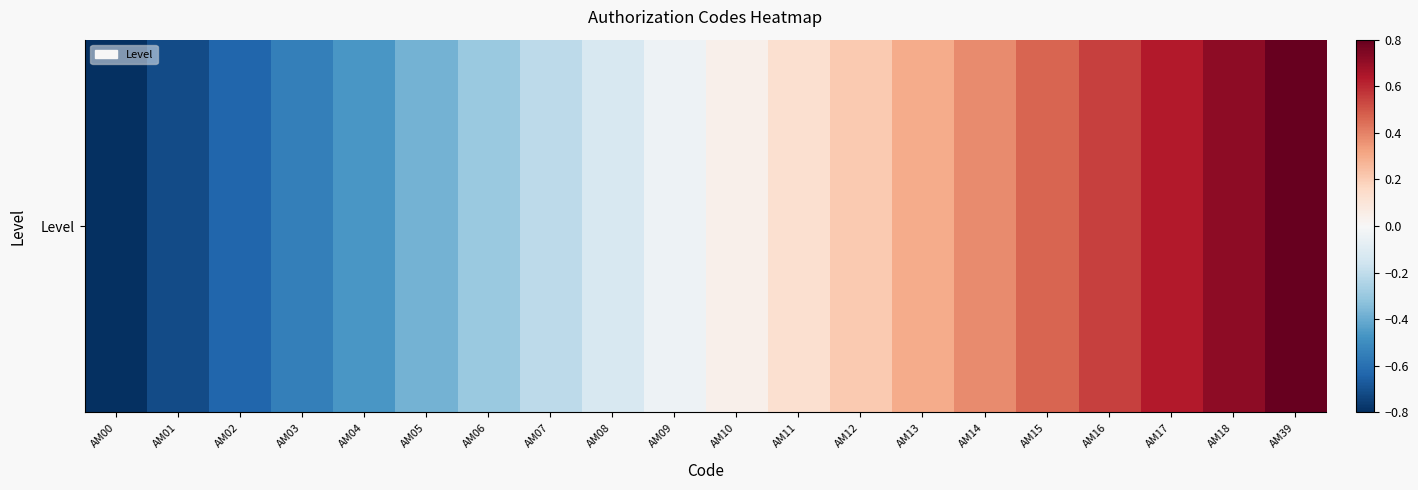

Reading right to left, transcribe all the data shown in this chart.

0.8	0.7	0.6	0.5	0.5	0.4	0.3	0.2	0.1	0.0	-0.0	-0.1	-0.2	-0.3	-0.4	-0.5	-0.5	-0.6	-0.7	-0.8